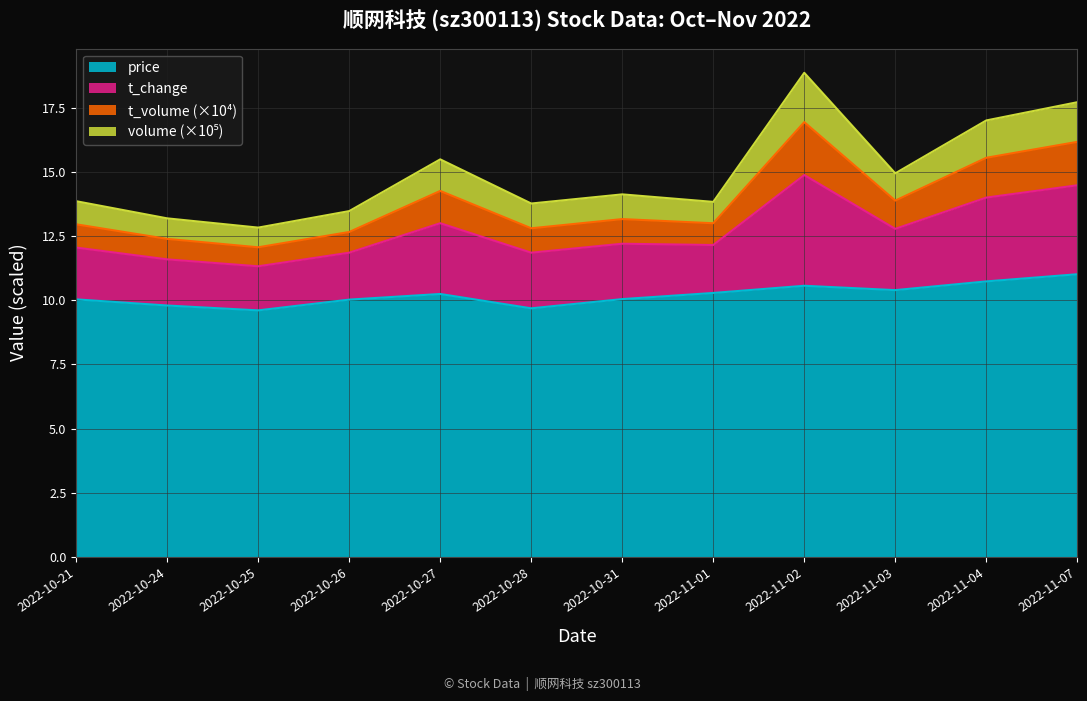

The price series shows 15.8 at 2022-11-01. True or false?

False